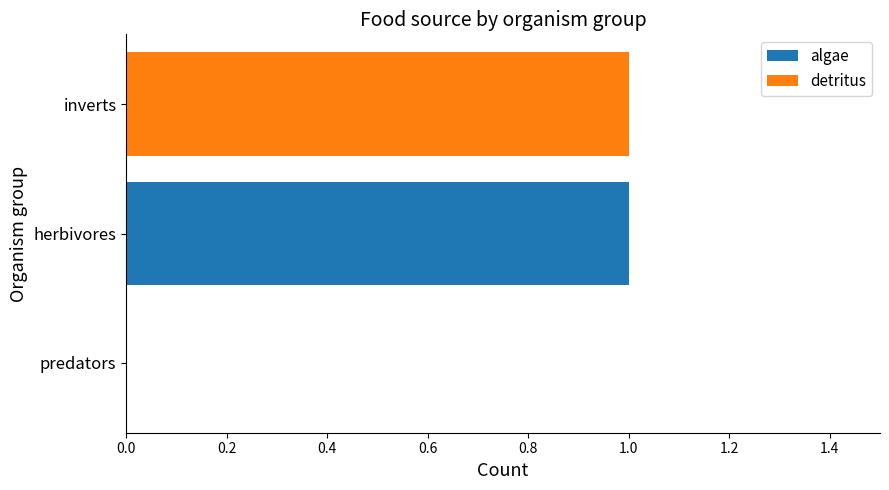

The value of algae at herbivores is 1. True or false?

True